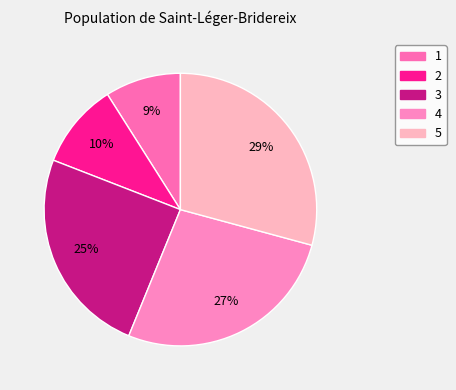

Is there a majority slice in this chart?

No